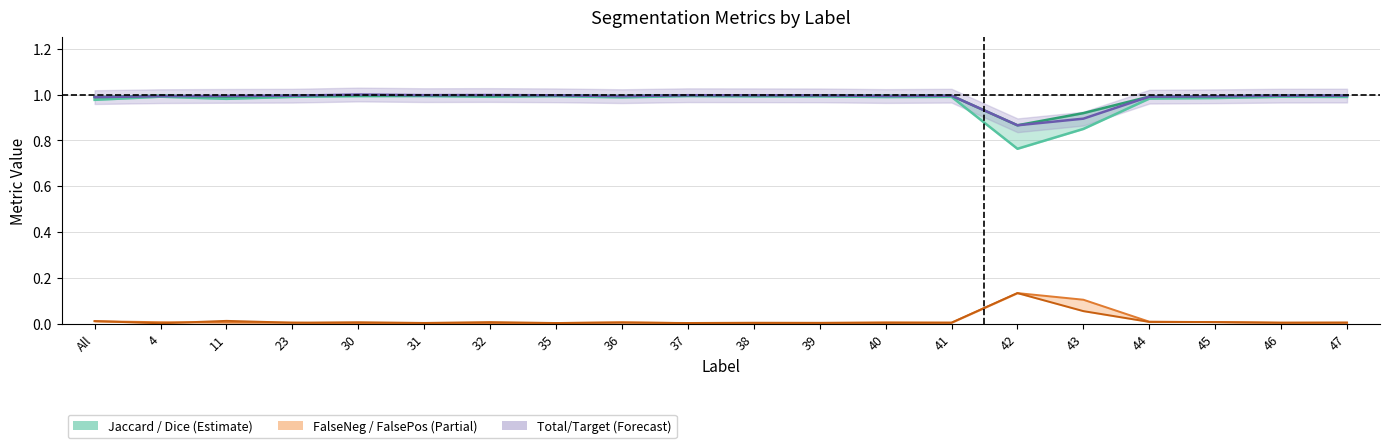

How many lines are shown in the chart?

5